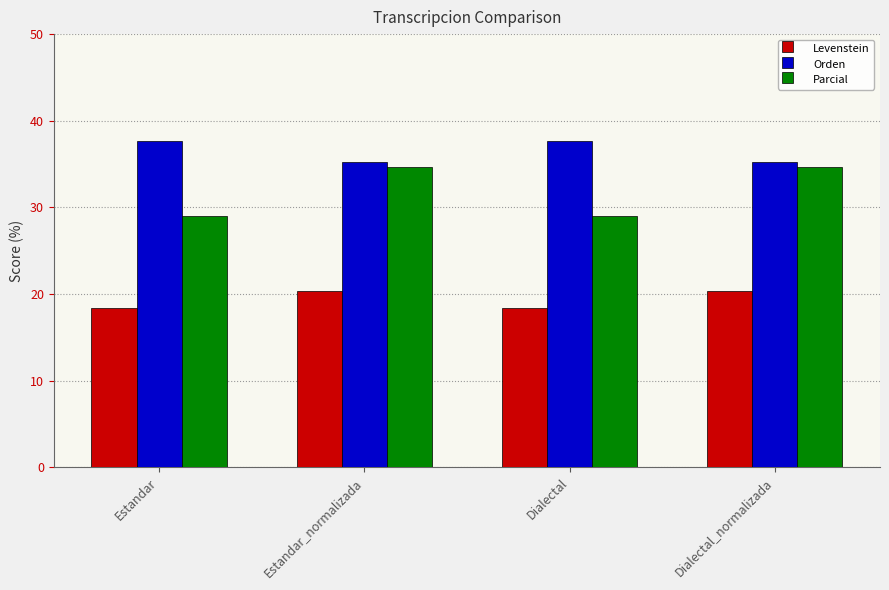

What is the difference between the highest and lowest values at Dialectal?

19.3